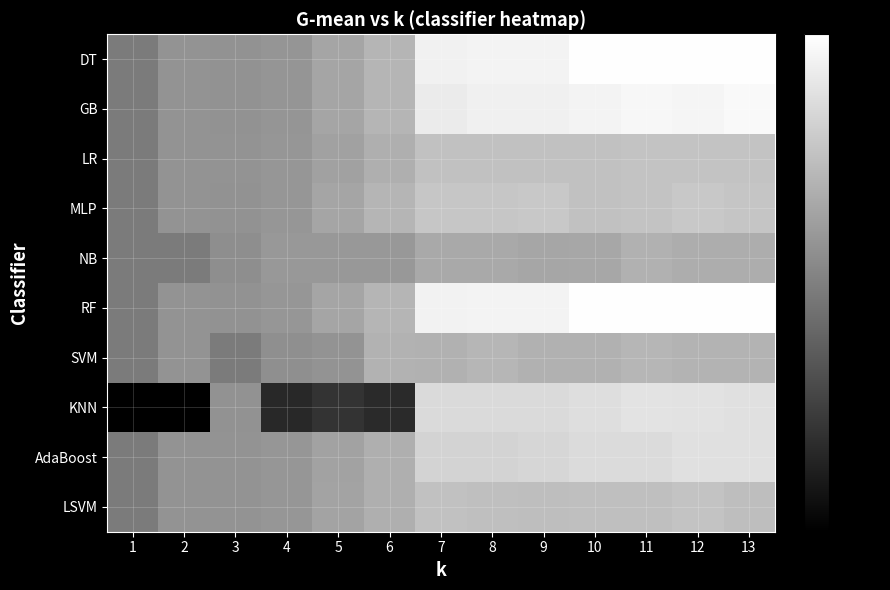

At how many categories does at least one series exceed 0?

13